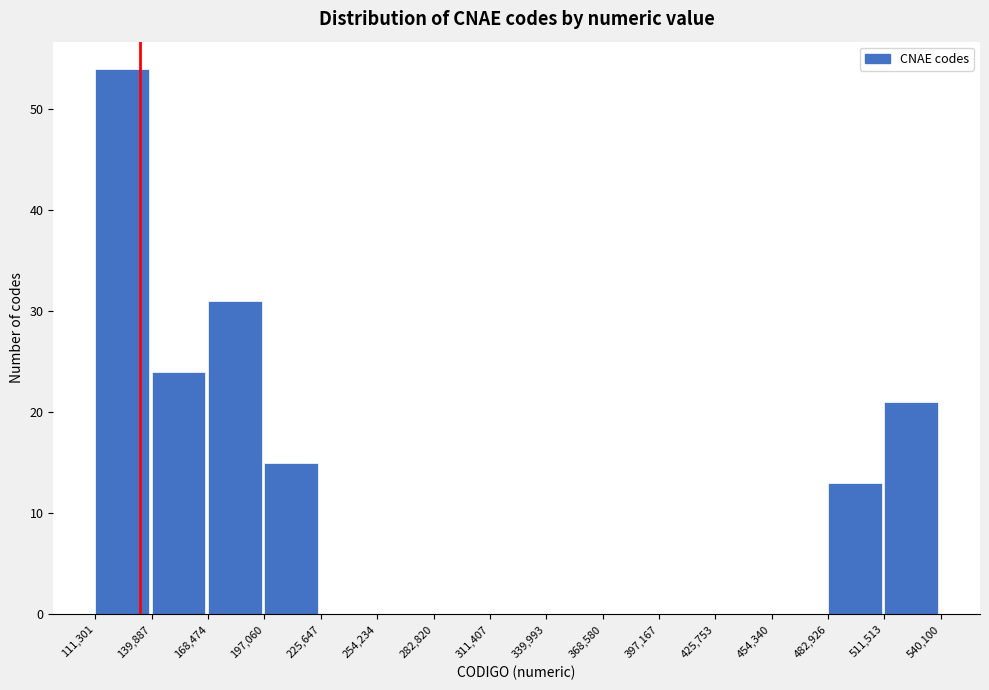

Which range on the x-axis has the tallest bar?

111,301 to 139,887